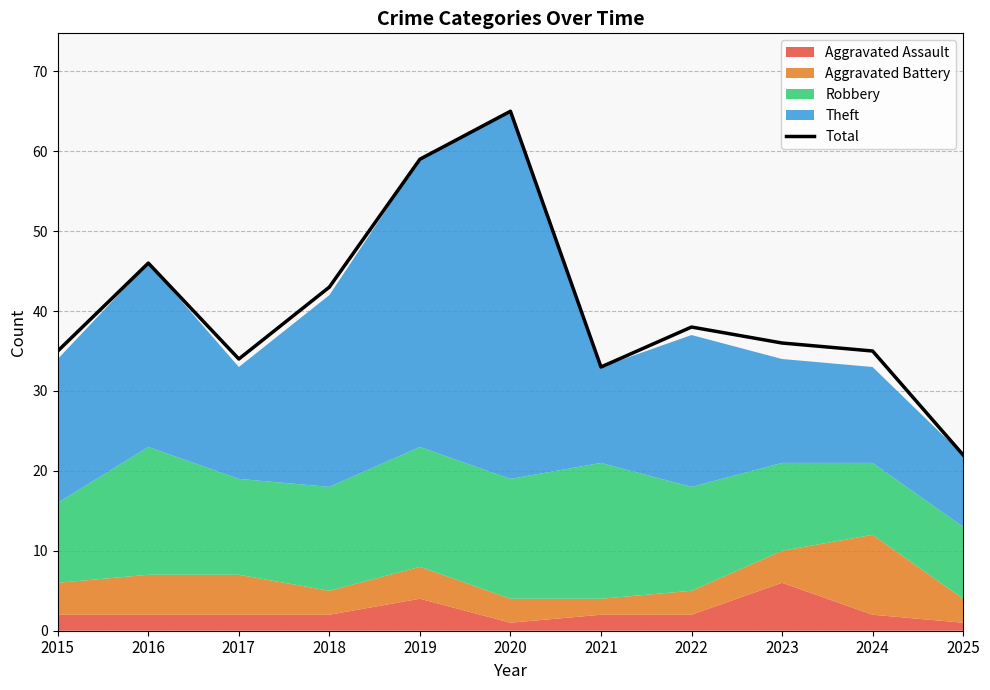

Approximately how many times larger is the value at 2021 compared to 2016?

0.7